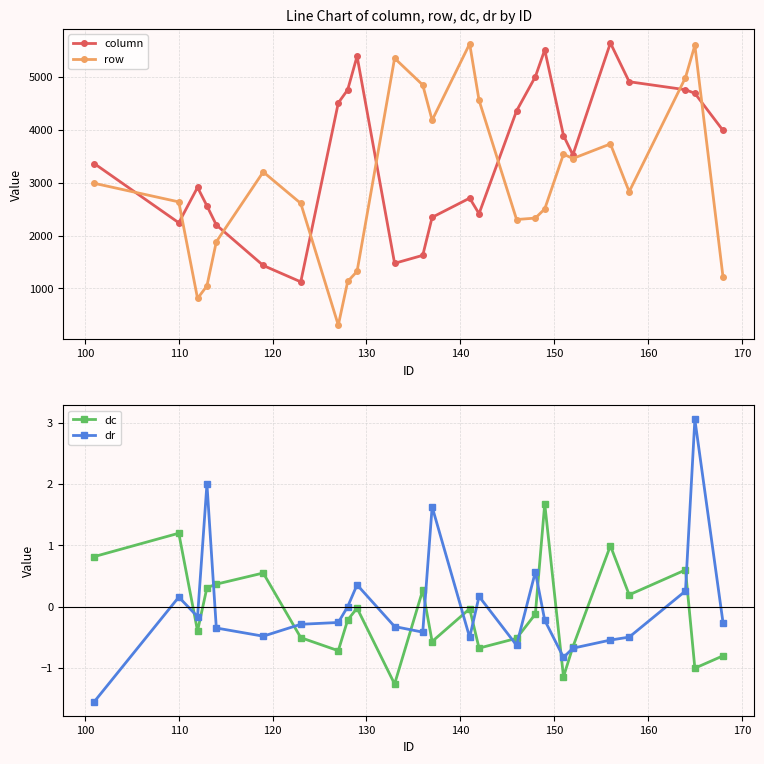

True or false: row has more than 2 interior local peaks.

True